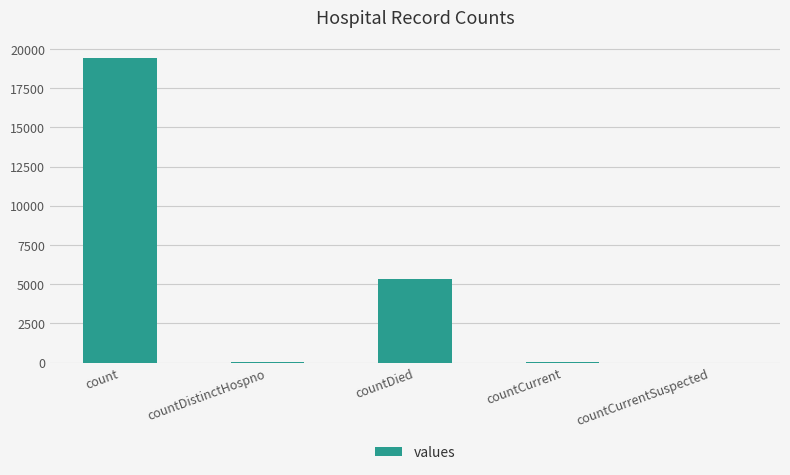

Is it true that the value at countCurrentSuspected is 0?

True